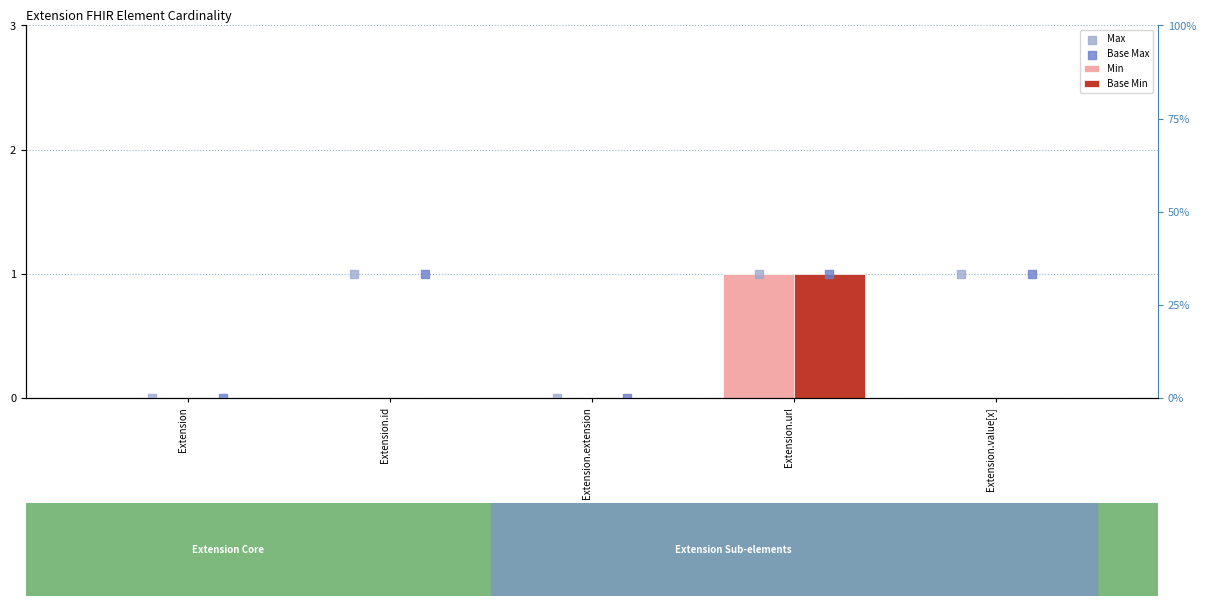

Which series reaches the maximum Y coordinate?

Min